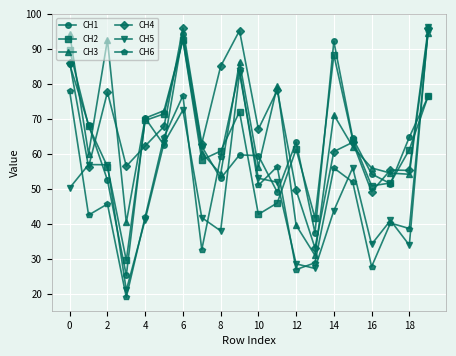

What is the minimum value for CH3?

30.9